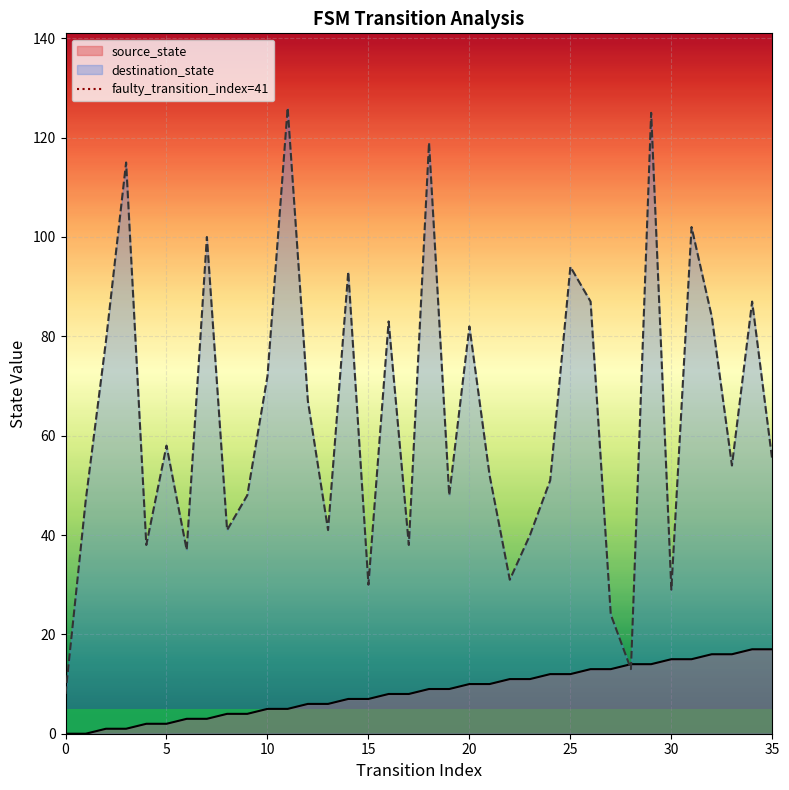

What is the minimum value for destination_state?

8